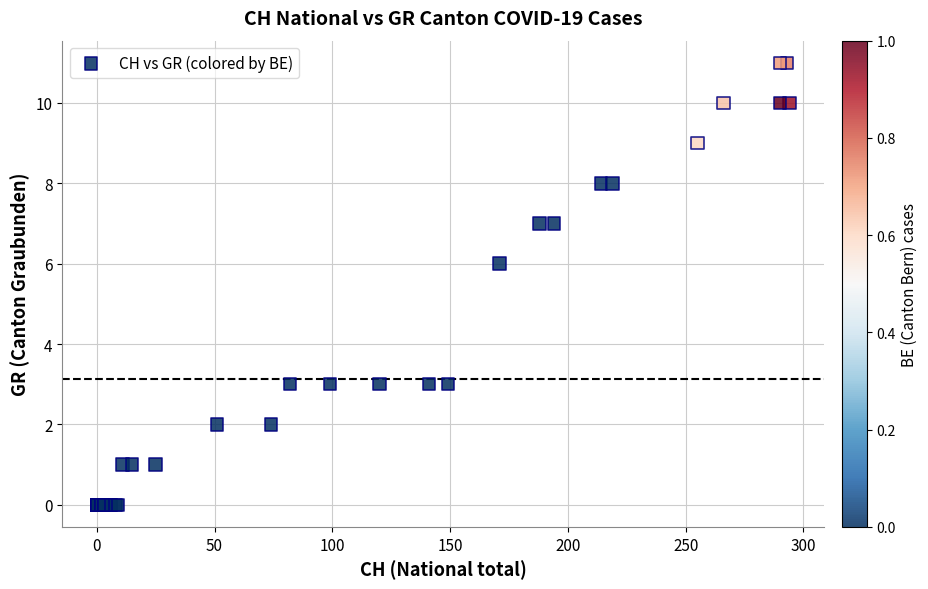

What Y value in the scatter plot is closest to 5?

6